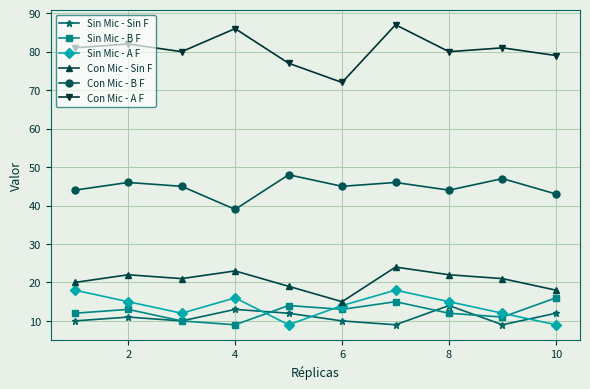

Which series has the largest total across all categories?

Con Mic - A F